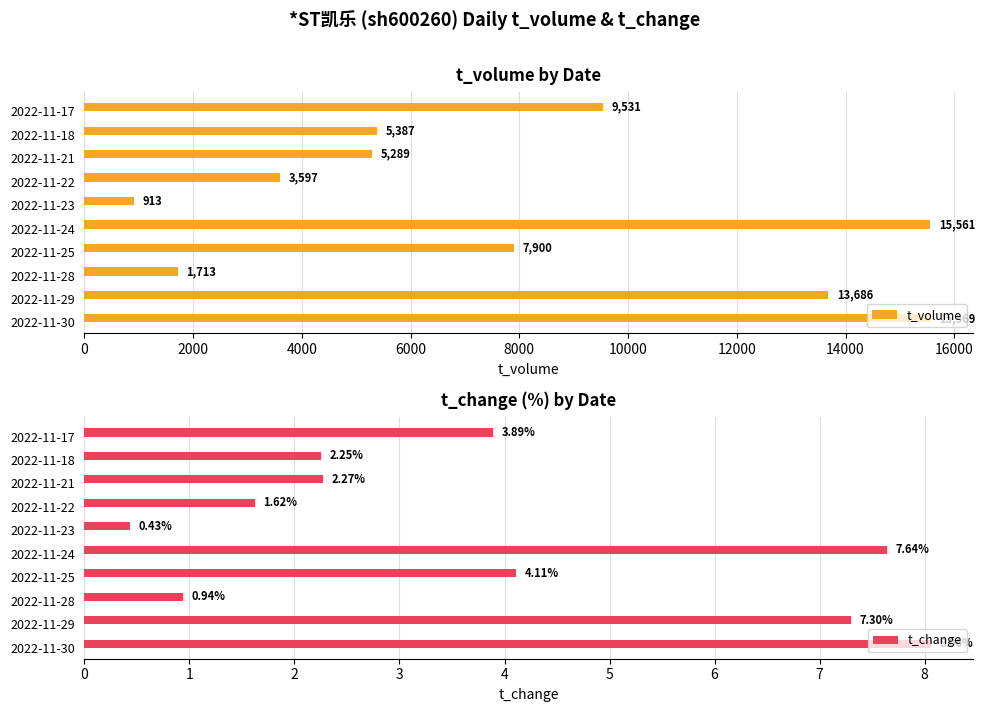

What value does the t_volume series have at 2022-11-24, to the nearest 100?

15600